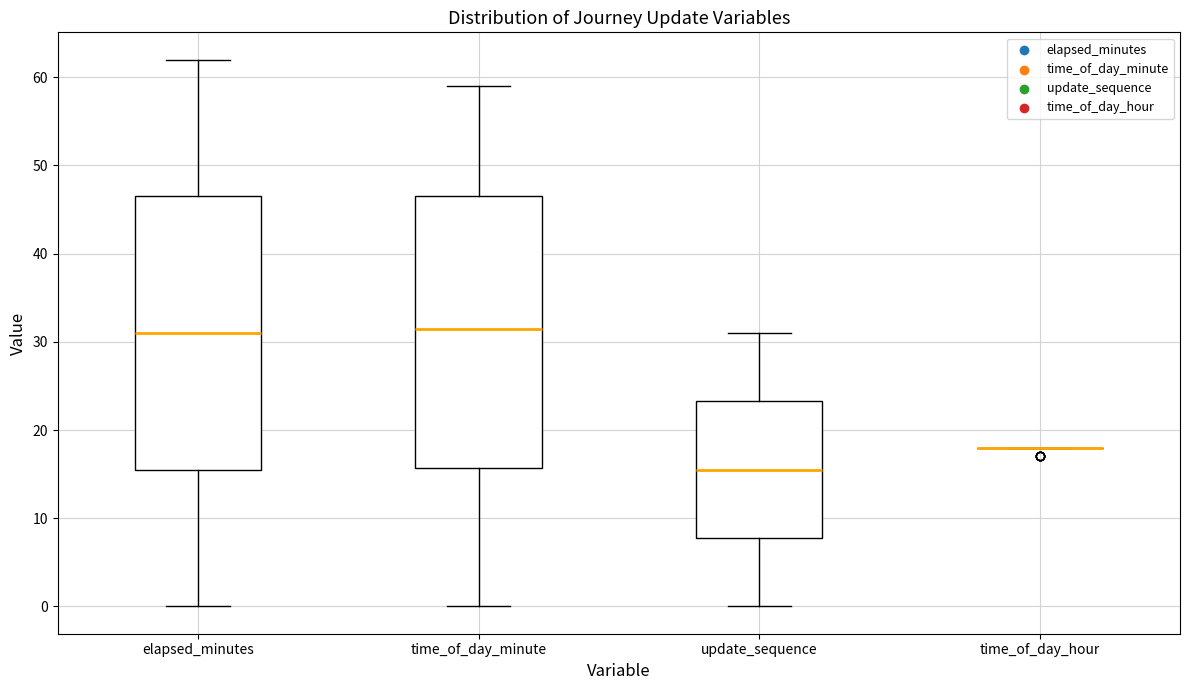

Where is the lower edge of the box for time_of_day_minute on the y-axis? The values are not printed on the chart, so give them approximately, as read against the axis.

16